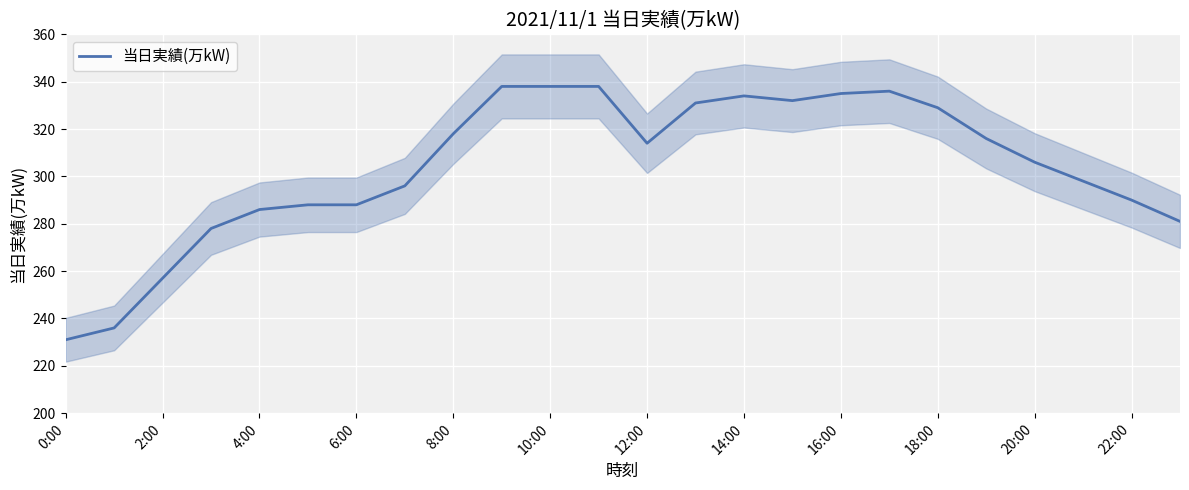

The value of 当日実績(万kW) at 22:00 is 290. True or false?

True